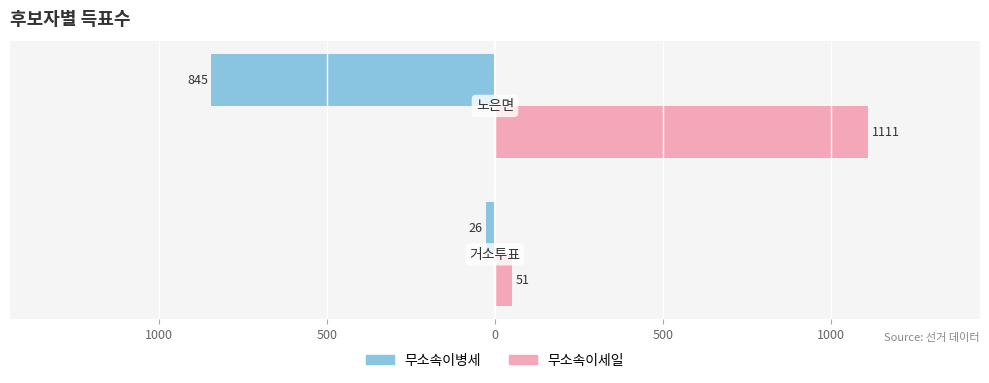

How many 무소속이병세 values are between -845 and -26?

2